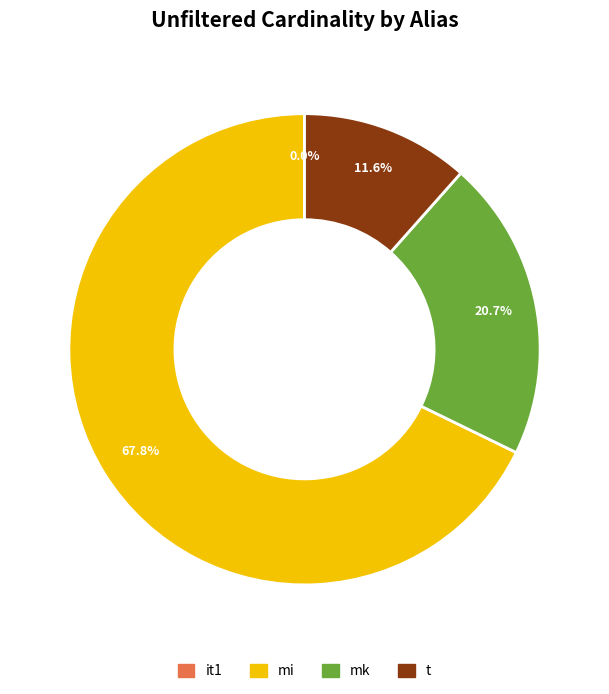

Is mi the majority of the pie?

Yes